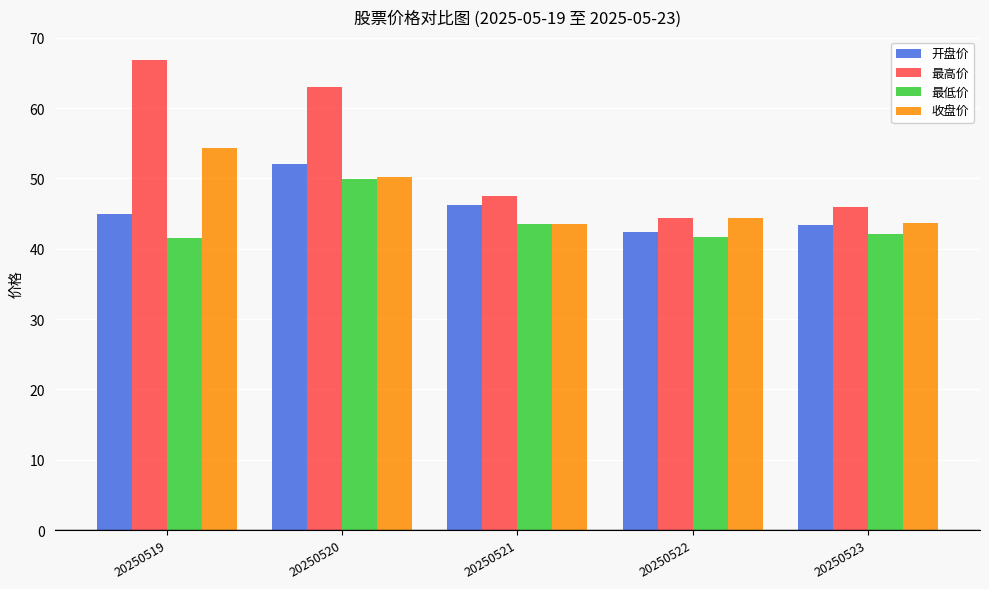

Rank the categories by 开盘价 value from highest to lowest.

20250520, 20250521, 20250519, 20250523, 20250522